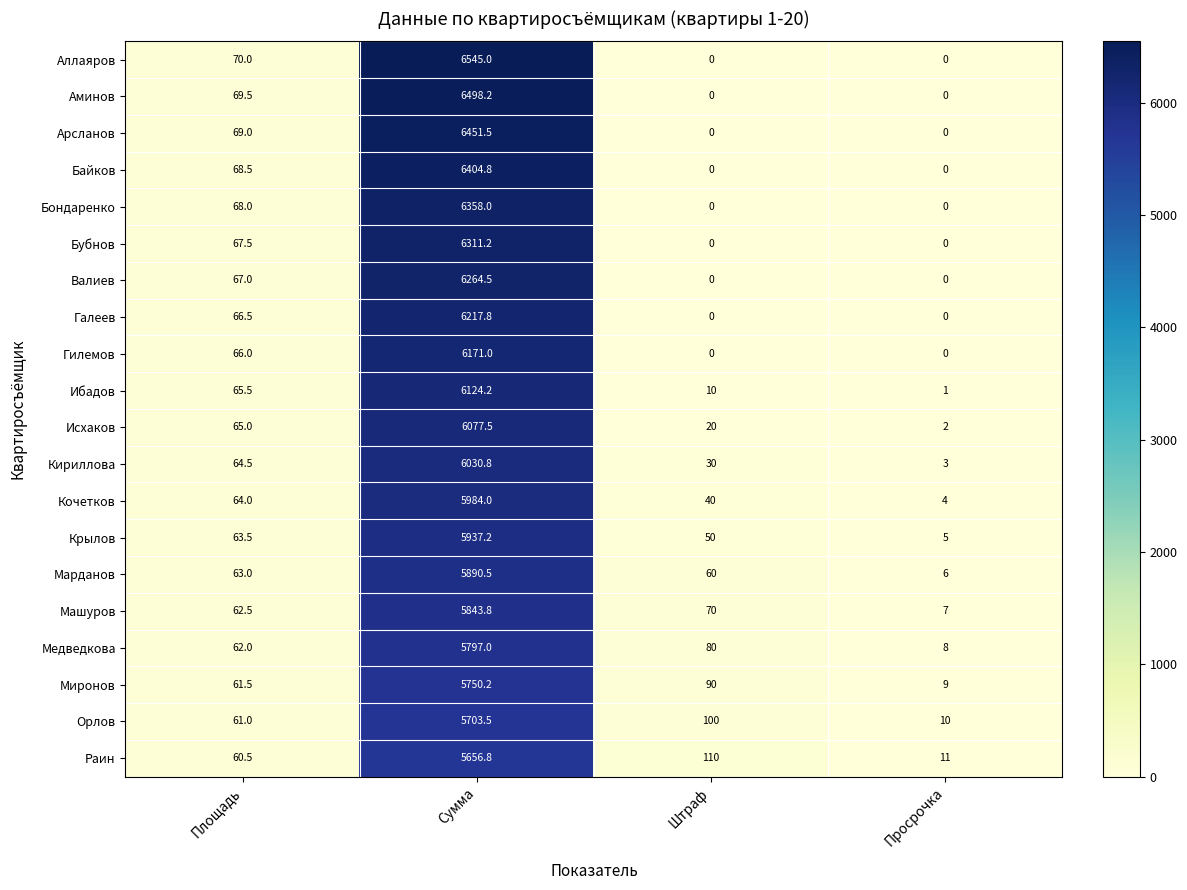

True or false: Машуров has a value of 41.7 at Площадь.

False